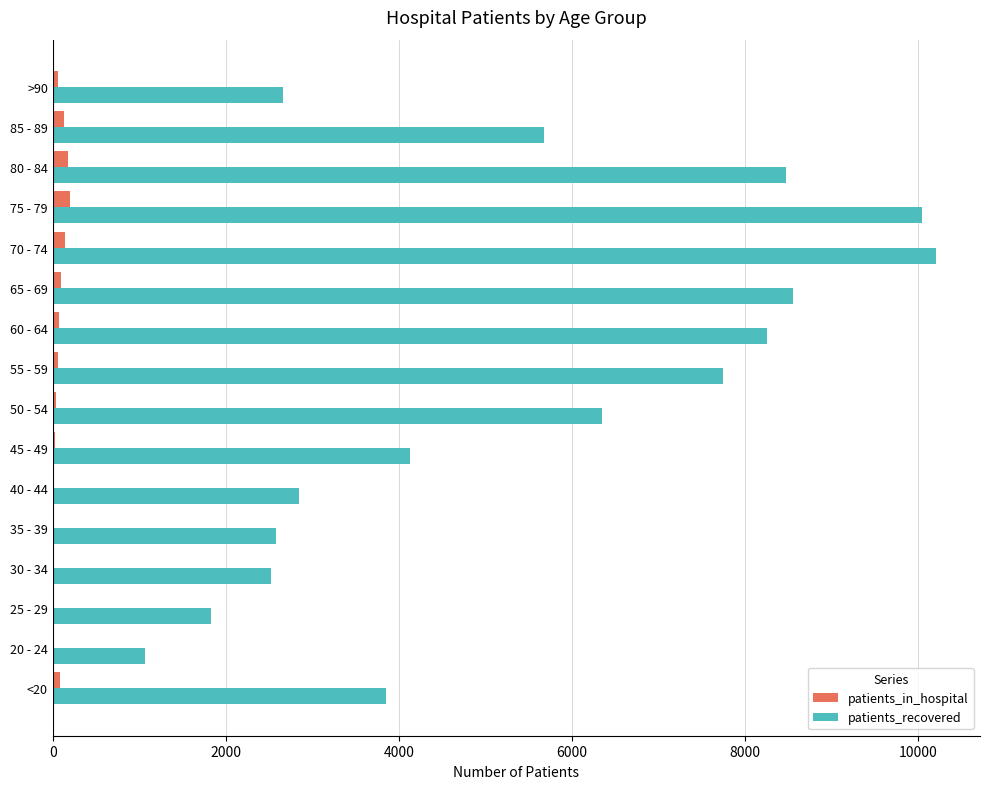

What are all the series names shown in the legend?

patients_in_hospital, patients_recovered